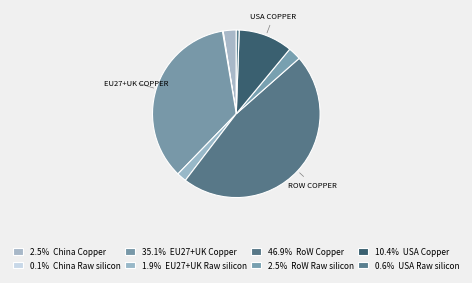

Which category has the smallest portion of the pie?

China Raw silicon